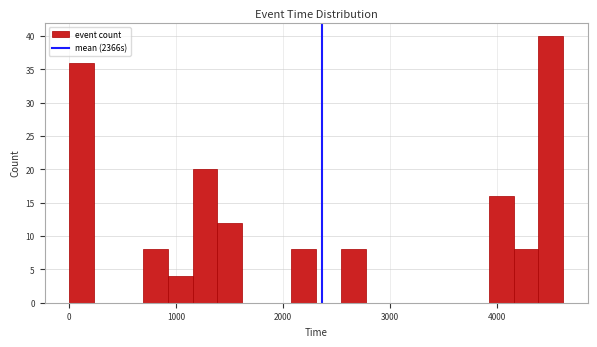

Read against the x-axis, roughly where is the centre of the tallest bar?

4500